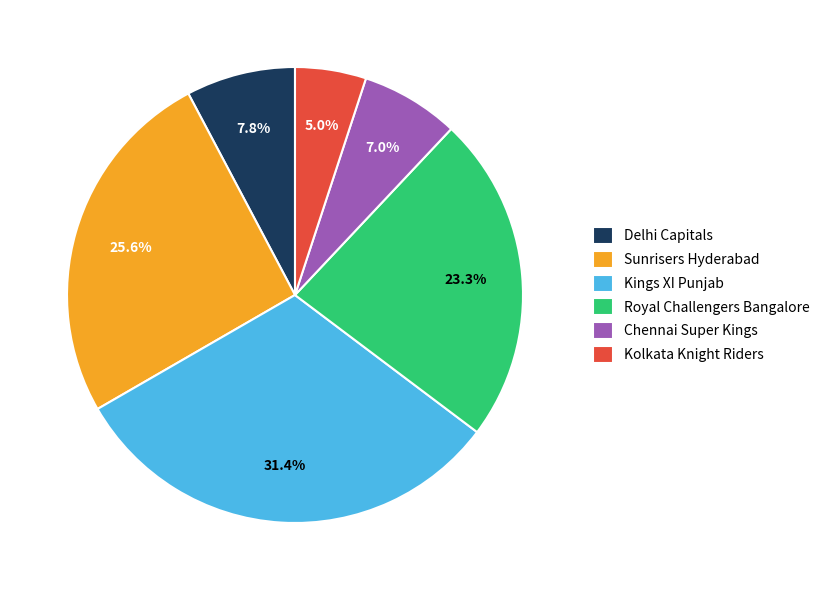

Do Delhi Capitals and Chennai Super Kings together represent more than half of the pie?

No